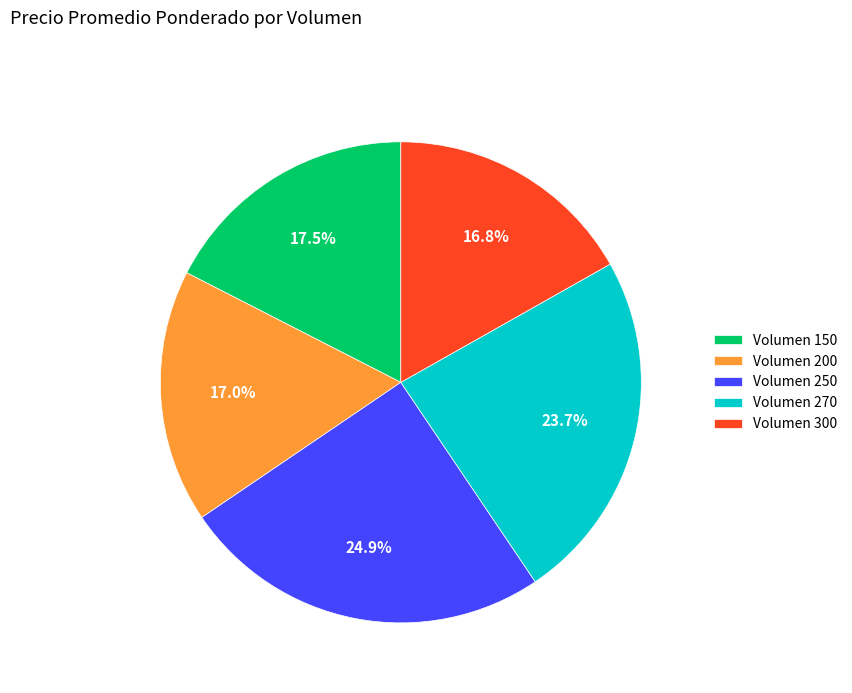

Between Volumen 270 and Volumen 200, which is larger?

Volumen 270